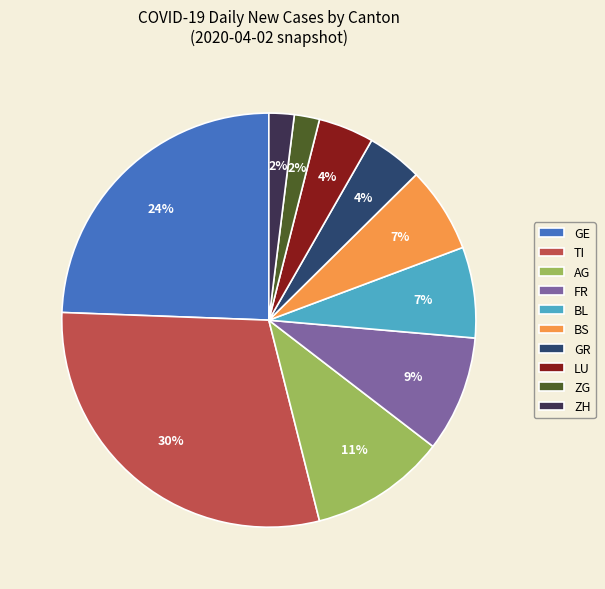

Which has a higher value, BS or GR?

BS